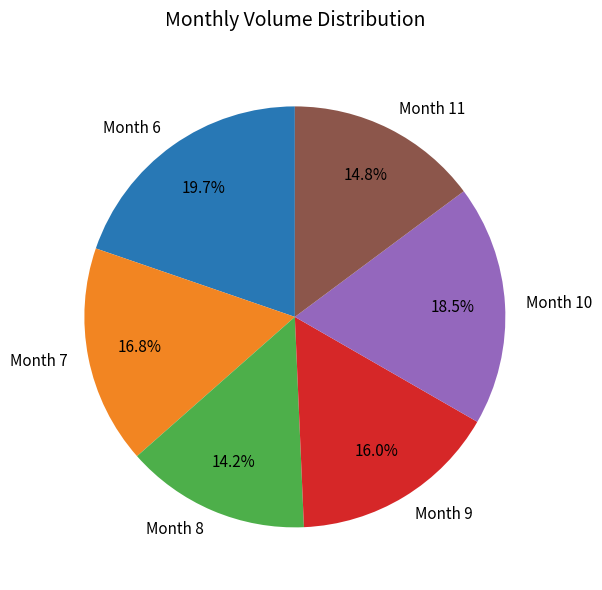

To the nearest percent, what is the difference between the largest and smallest slice percentages?

6%